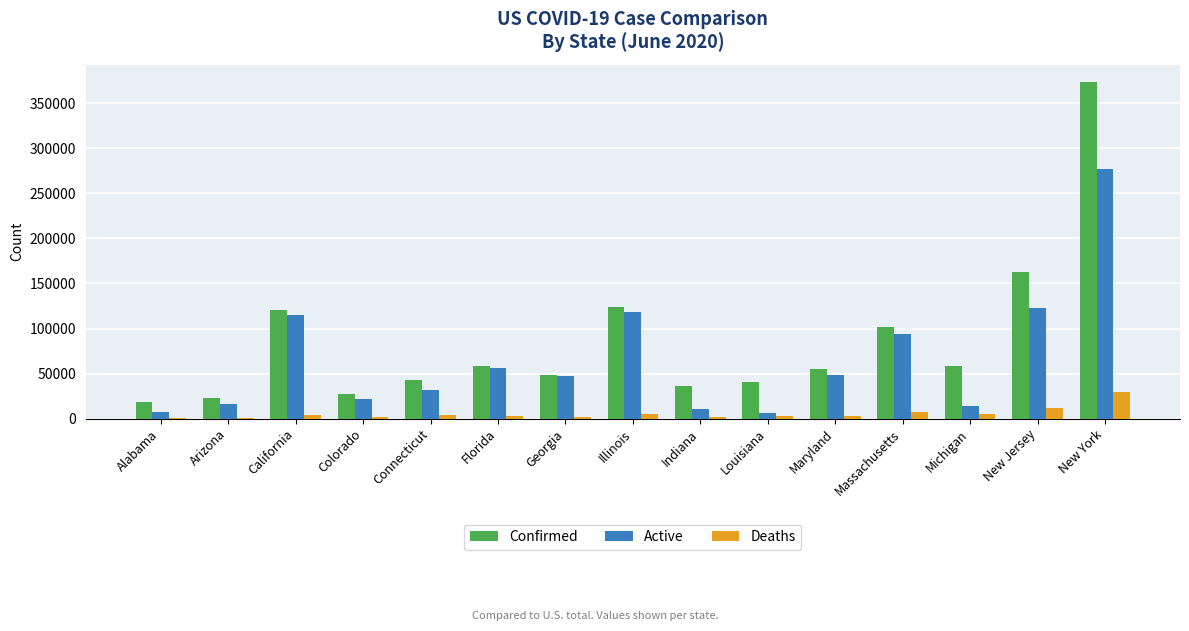

What is the average value of the Confirmed series?

86099